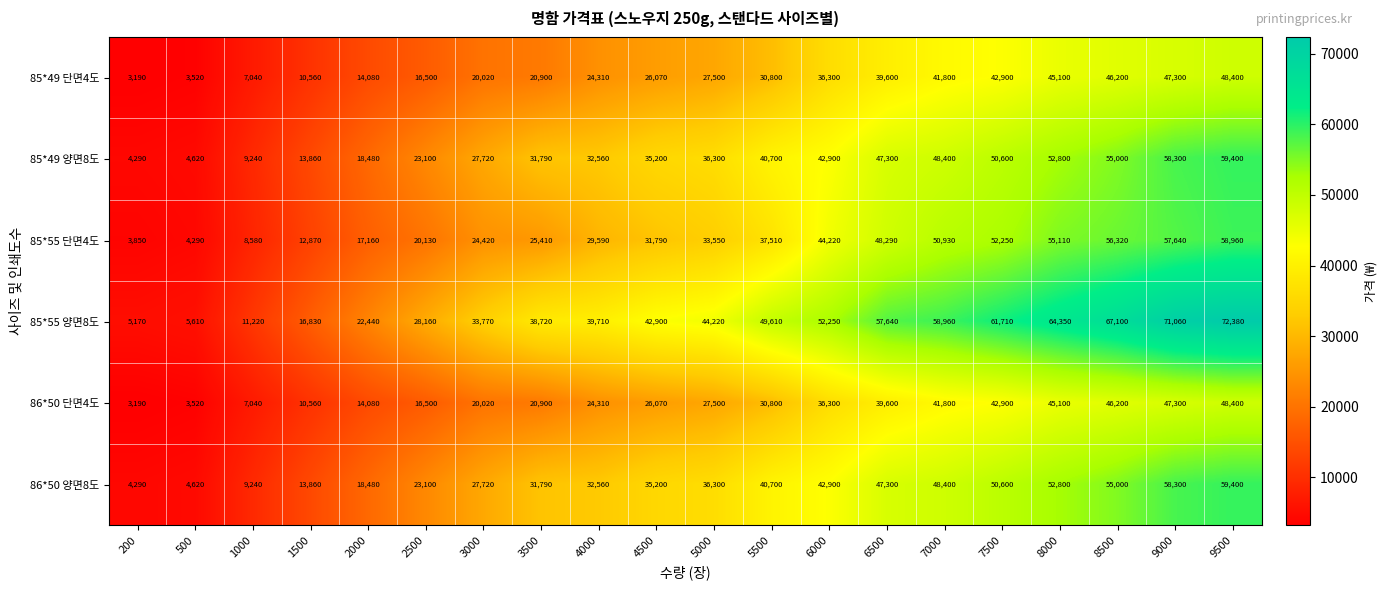

How many data points does each series have?

20